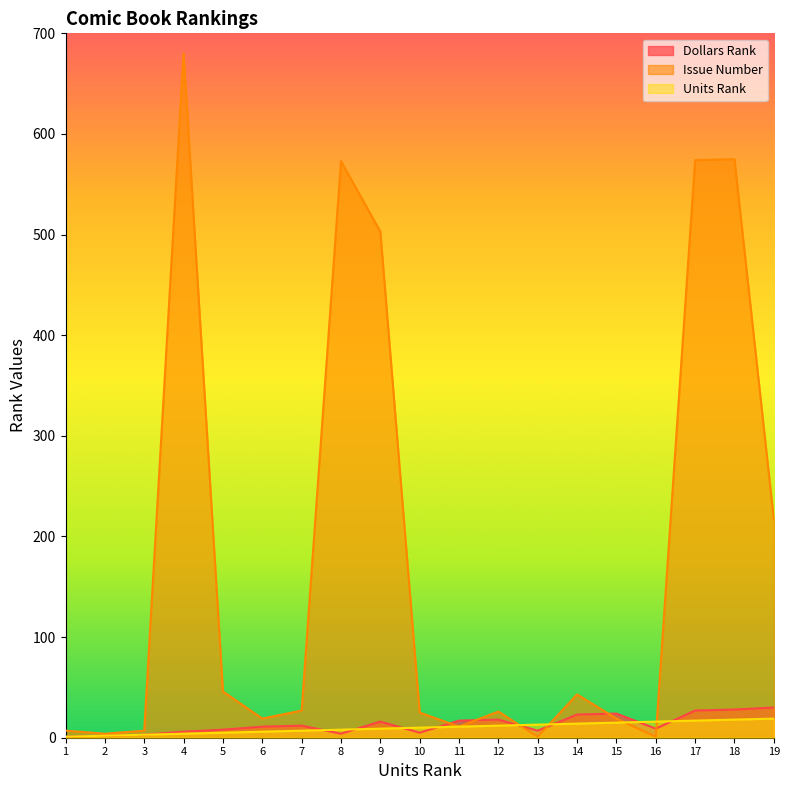

What are all the series names shown in the legend?

Dollars Rank, Issue Number, Units Rank